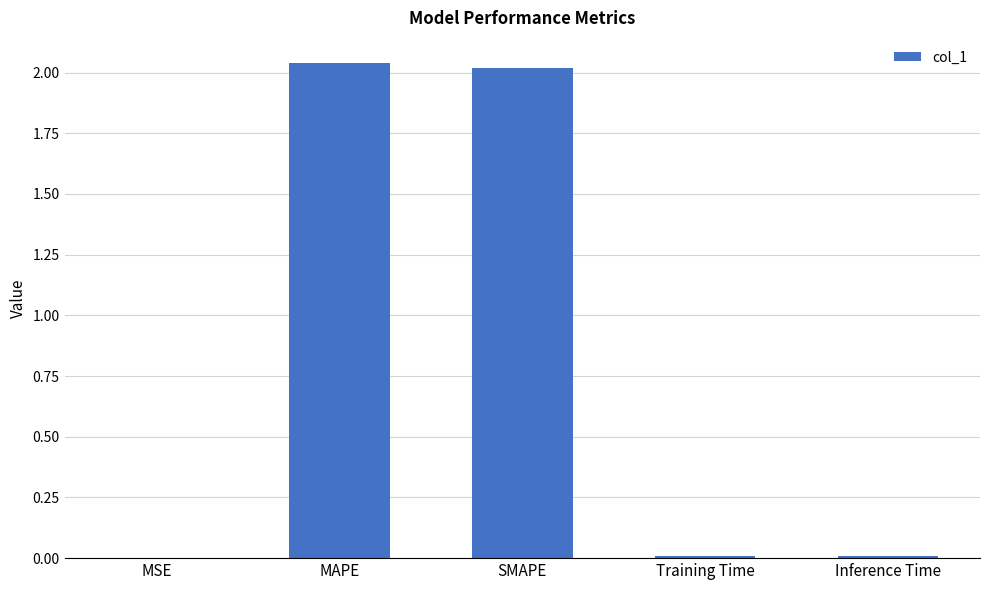

What is the sum of all values?

4.1